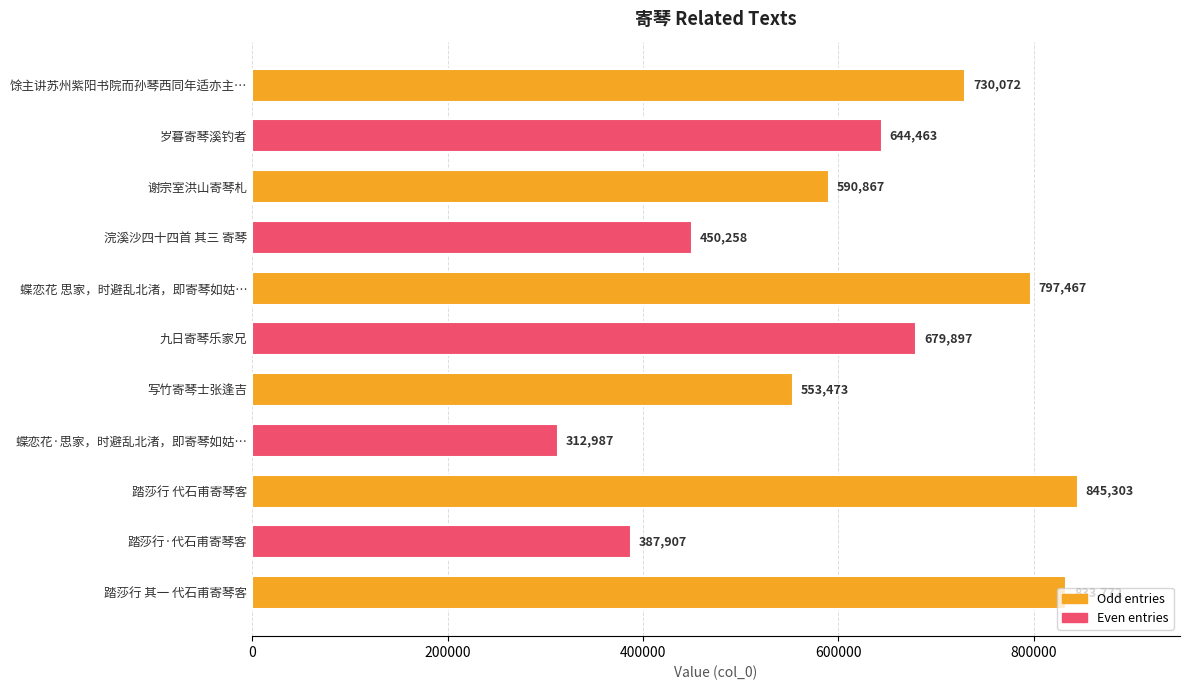

What is the difference between the maximum and second lowest values?

457396